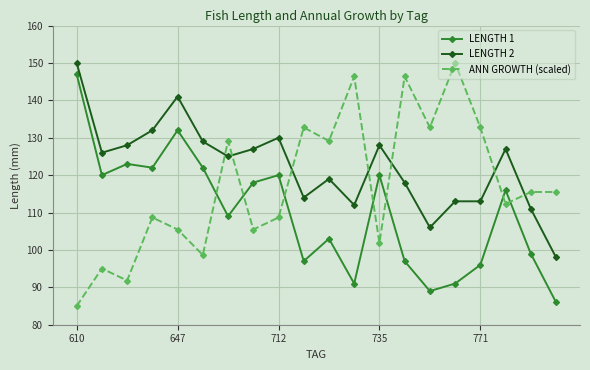

List the series in order of their overall mean, lowest first.

LENGTH 1, ANN GROWTH (scaled), LENGTH 2